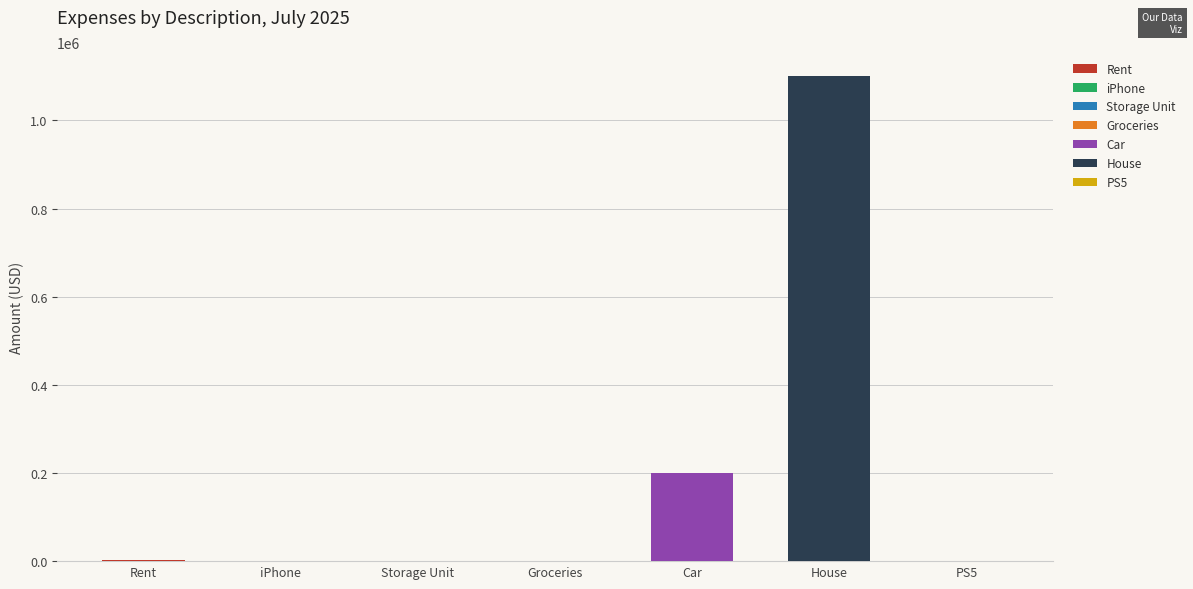

Does the chart contain any negative values?

No